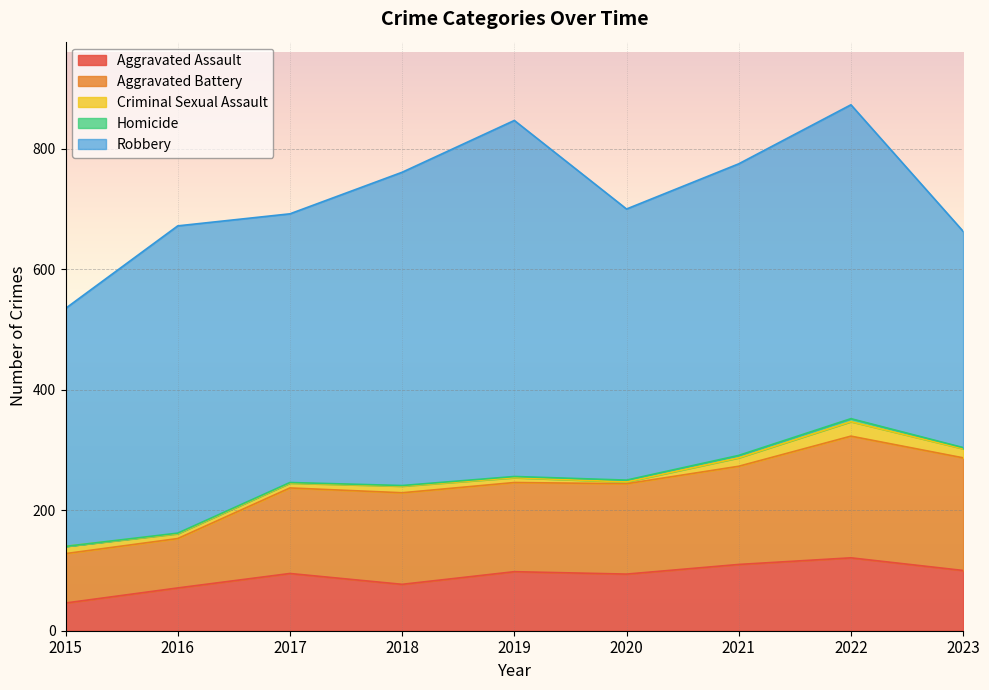

Reading right to left, extract all data points from this chart.

Aggravated Assault: 2023=100	2022=121	2021=110	2020=94	2019=98	2018=77	2017=95	2016=71	2015=46
Aggravated Battery: 2023=187	2022=202	2021=163	2020=150	2019=148	2018=152	2017=142	2016=82	2015=82
Criminal Sexual Assault: 2023=15	2022=24	2021=14	2020=3	2019=8	2018=11	2017=8	2016=8	2015=12
Homicide: 2023=2	2022=5	2021=4	2020=3	2019=2	2018=1	2017=1	2016=1	2015=0
Robbery: 2023=359	2022=521	2021=484	2020=450	2019=591	2018=520	2017=446	2016=510	2015=395